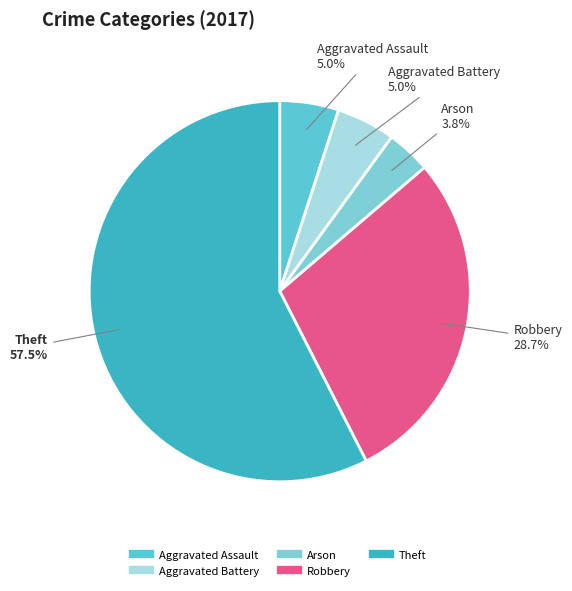

Which category accounts for the majority?

Theft